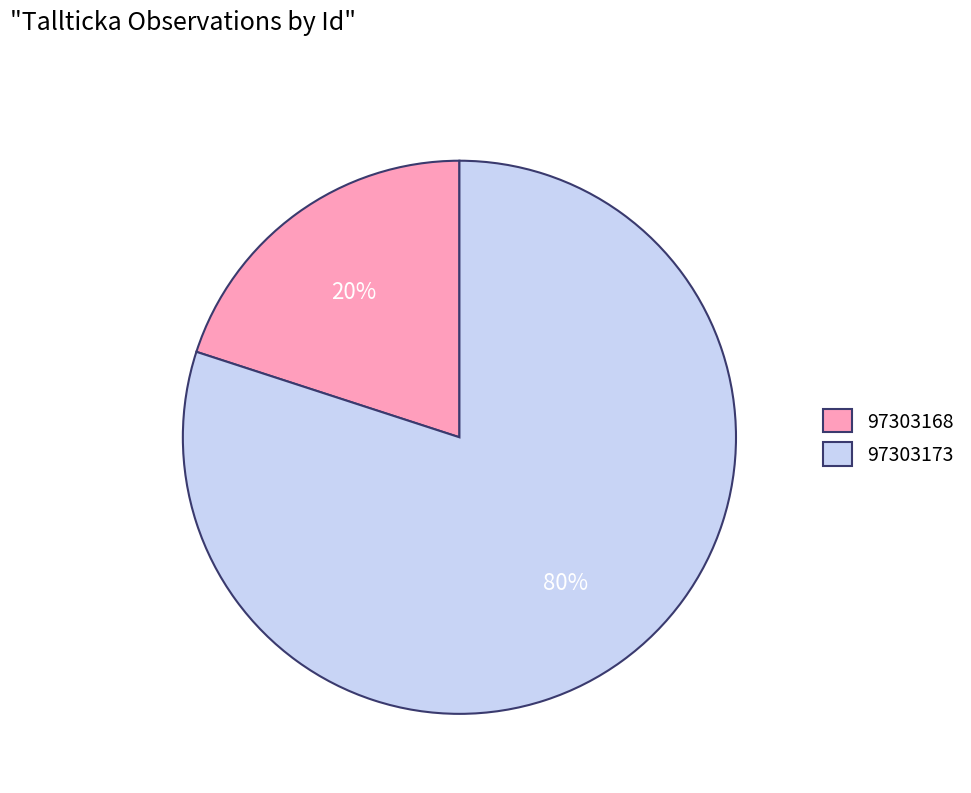

Count the number of slices in the pie.

2